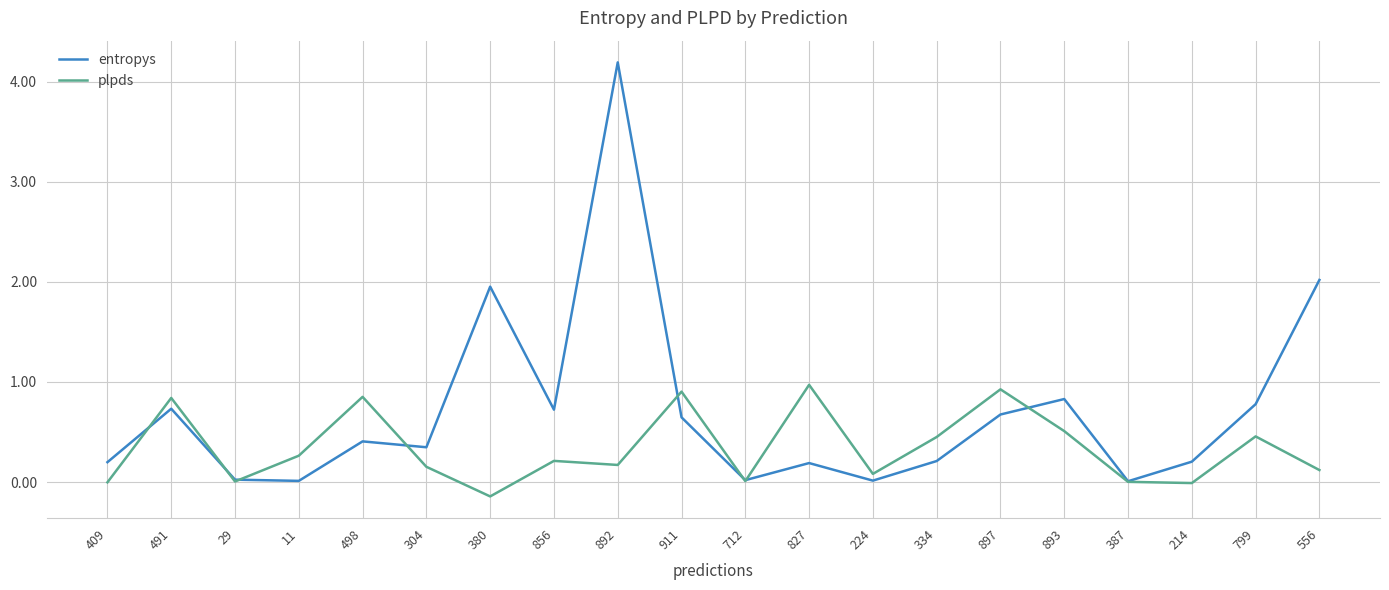

What is the maximum value for entropys?

4.2